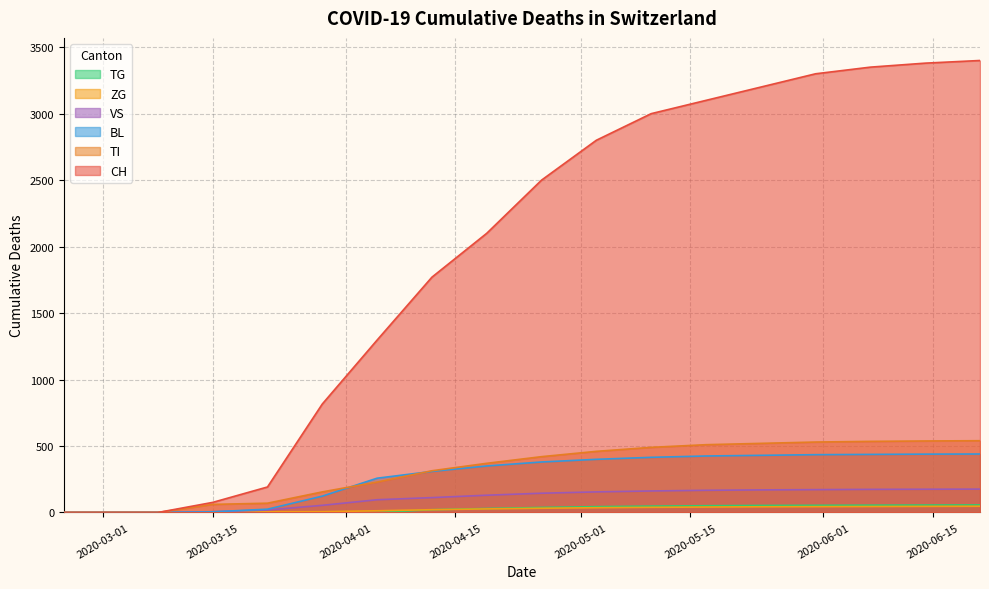

Reading left to right, extract all data points from this chart.

CH: 0	0	0	76	192	816	1297	1770	2100	2500	2800	3000	3100	3200	3300	3350	3380	3400
TI: 0	0	0	61	70	155	229	314	370	420	460	490	510	520	530	535	538	540
BL: 0	0	0	5	25	123	258	309	350	380	400	415	425	430	435	437	439	440
VS: 0	0	0	6	19	54	96	112	130	145	155	162	167	170	172	174	175	176
TG: 0	0	0	0	0	0	0	21	30	38	44	48	51	53	54	55	56	57
ZG: 0	0	0	0	5	6	13	21	27	32	36	39	41	43	44	45	46	47